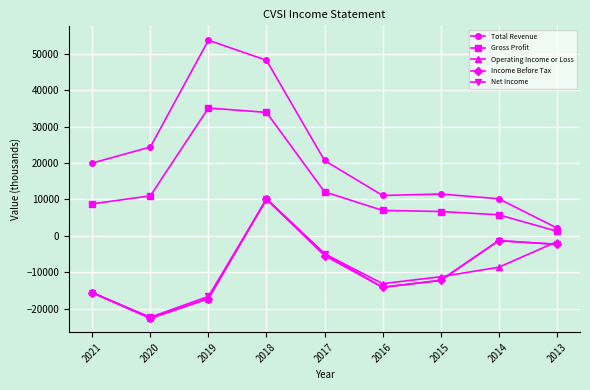

True or false: Income Before Tax and Operating Income or Loss intersect in this chart.

True